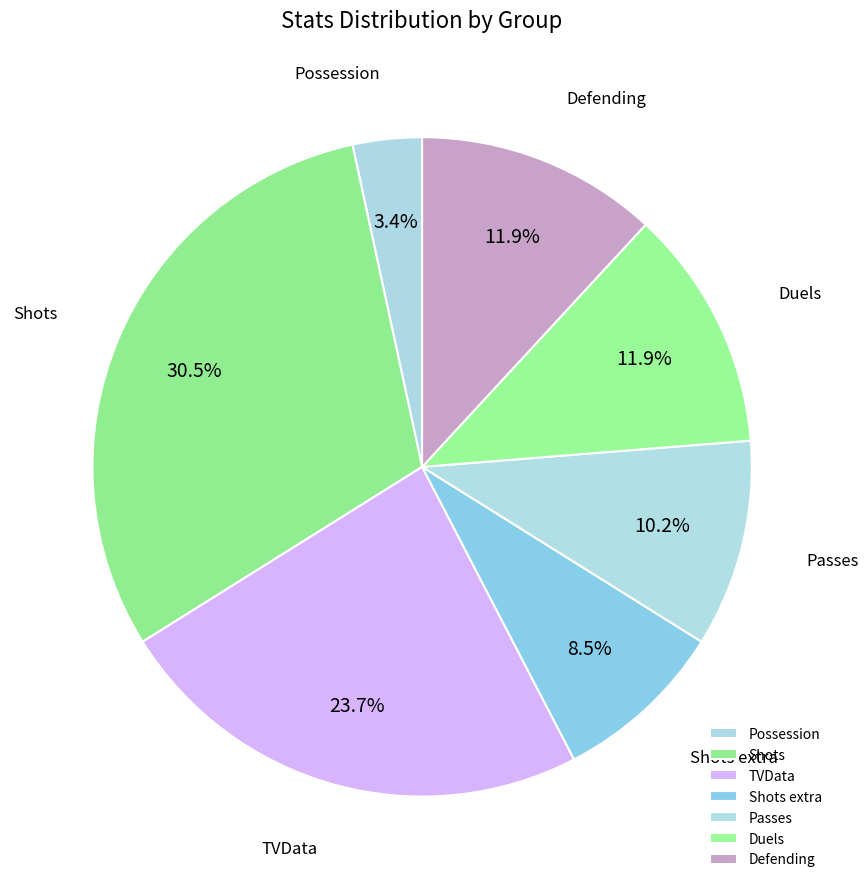

Does Shots account for over 50% of the chart?

No